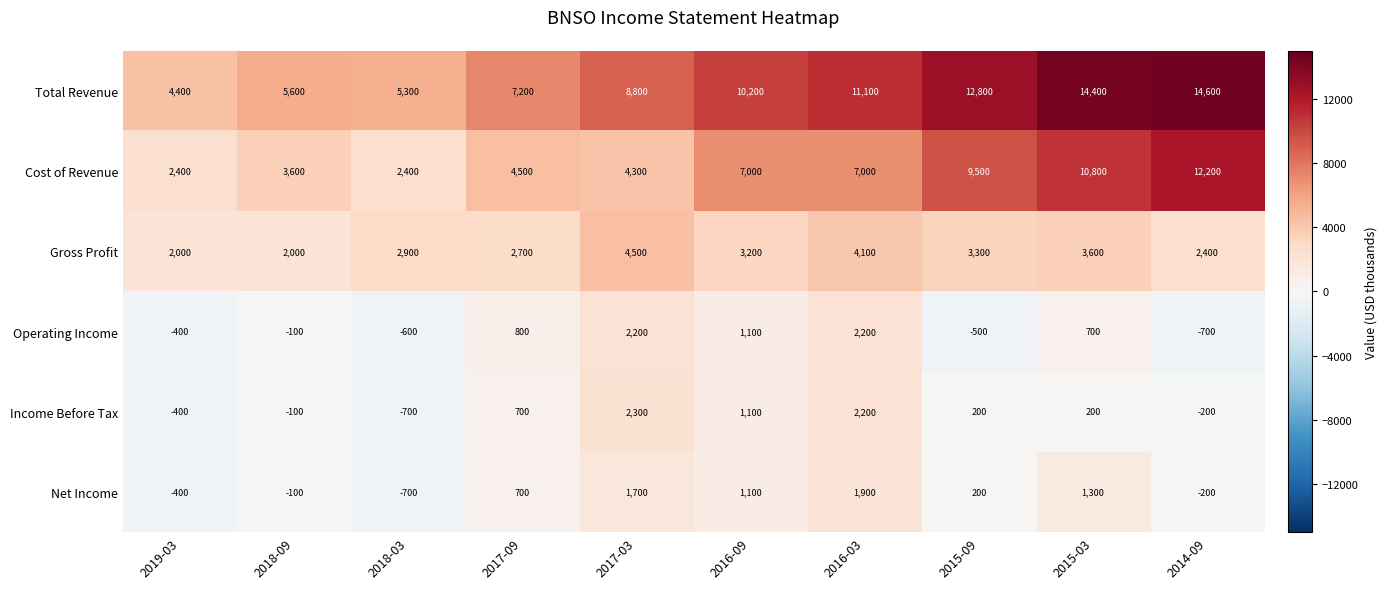

What is the difference between the Operating Income values at 2015-09 and 2018-09?

400